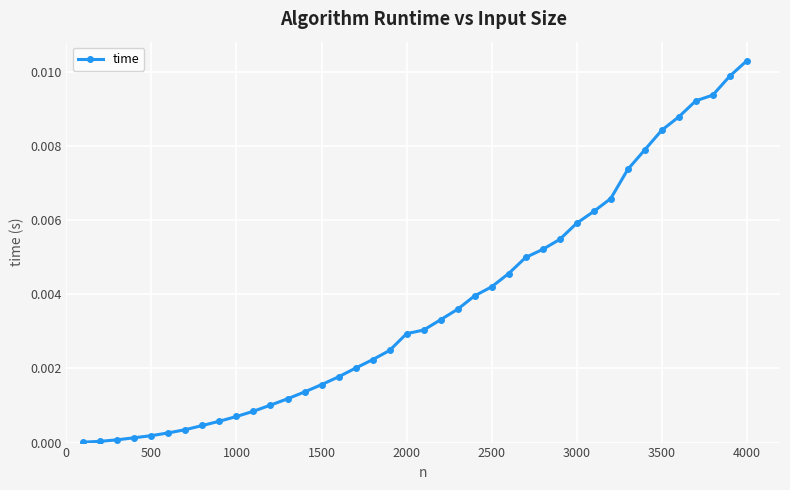

Which category has the highest value across all series?

4000